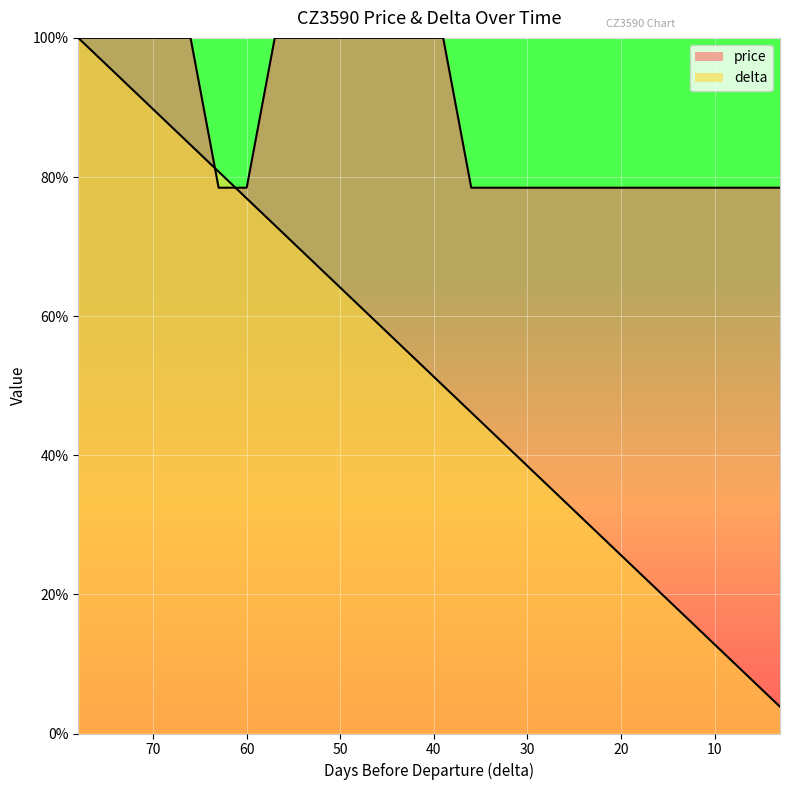

Which series ends up on top after the final intersection of price and delta?

price